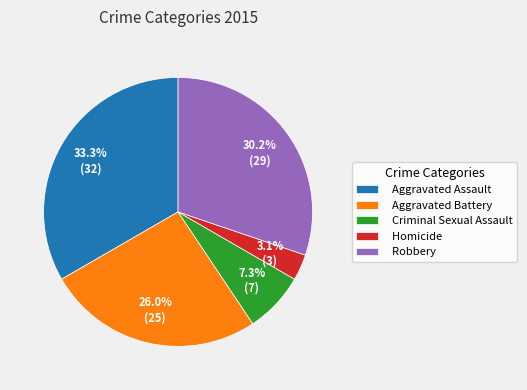

Which slice is the largest?

Aggravated Assault